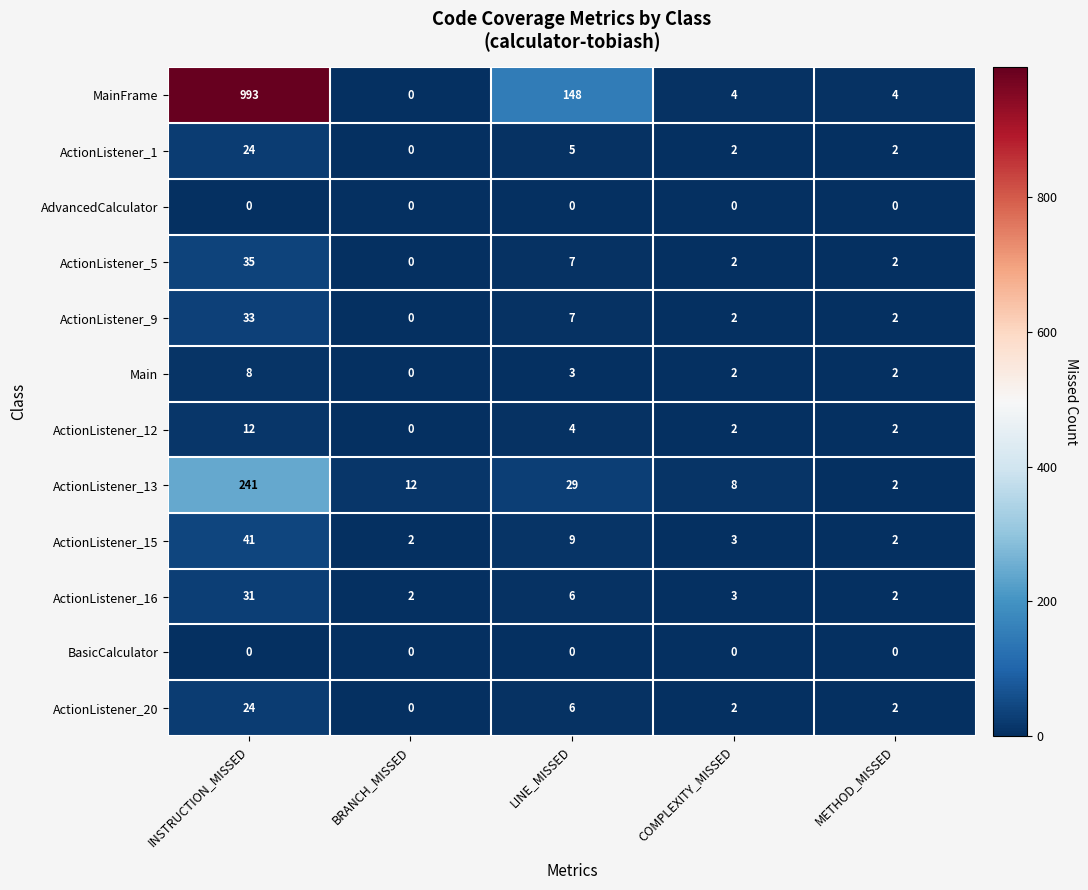

At which category is the sum across all series the highest?

INSTRUCTION_MISSED